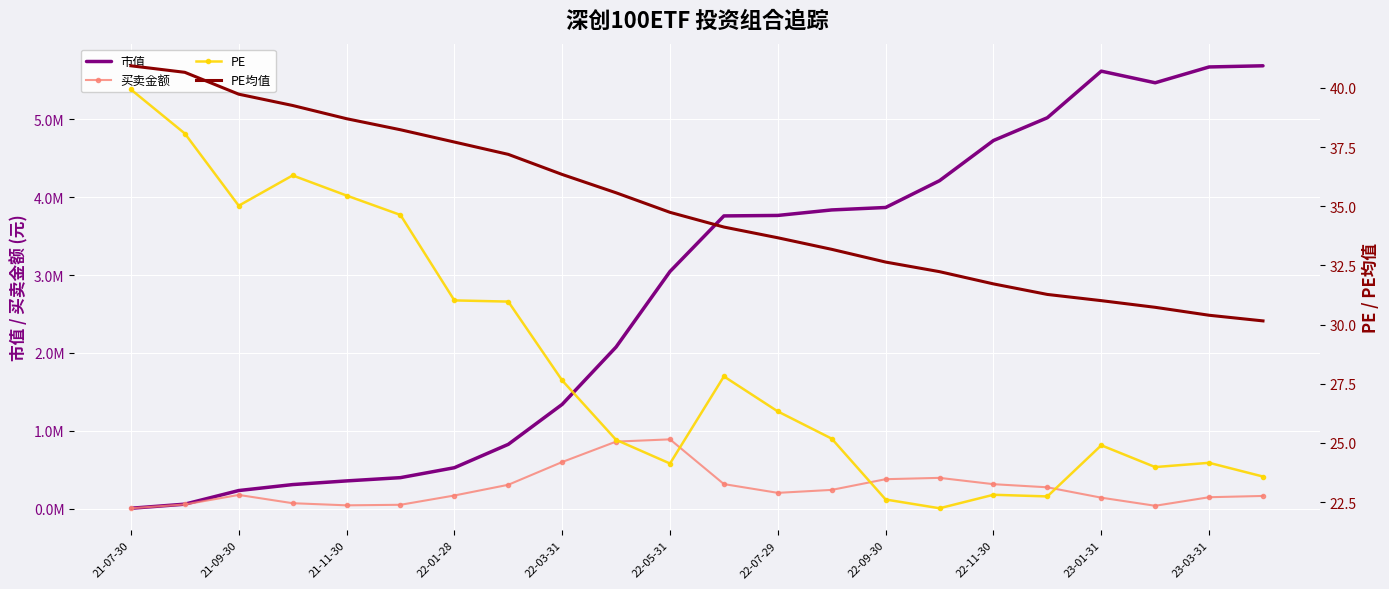

How many lines are shown in the chart?

4